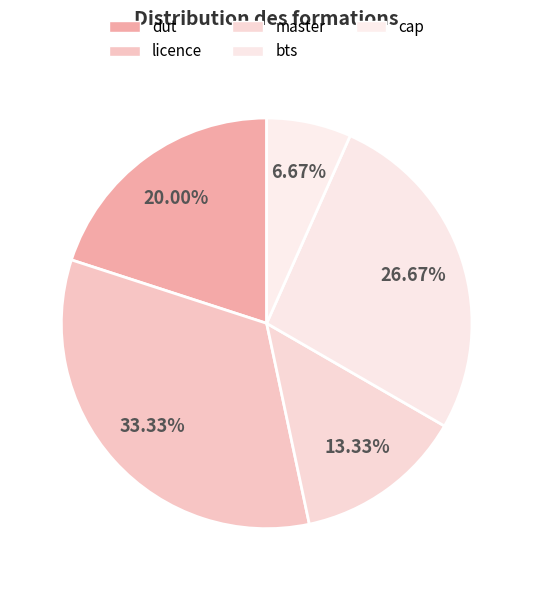

Is it true that bts is 18% of the pie?

False